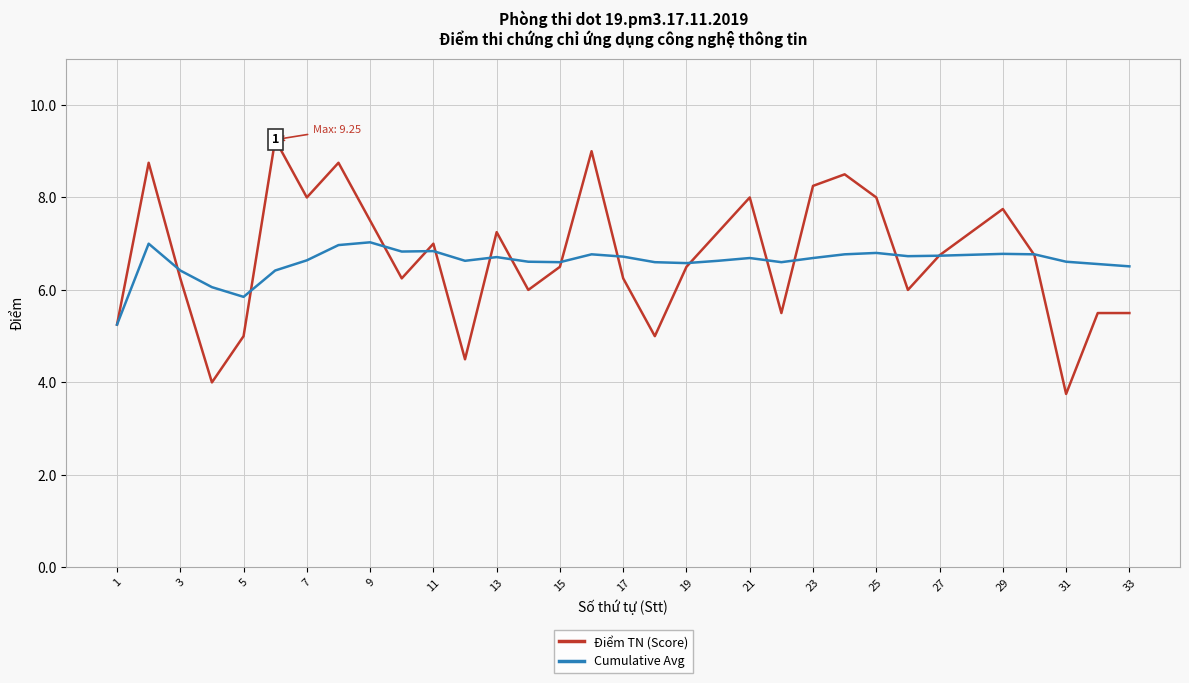

Which series has the widest spread of values?

Điểm TN (Score)